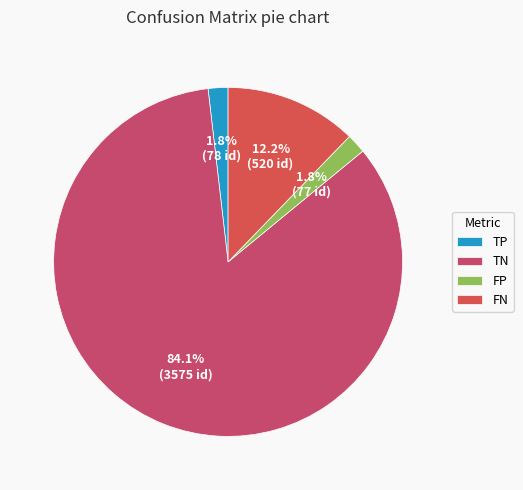

To the nearest percent, what percentage of the pie is TN?

84%